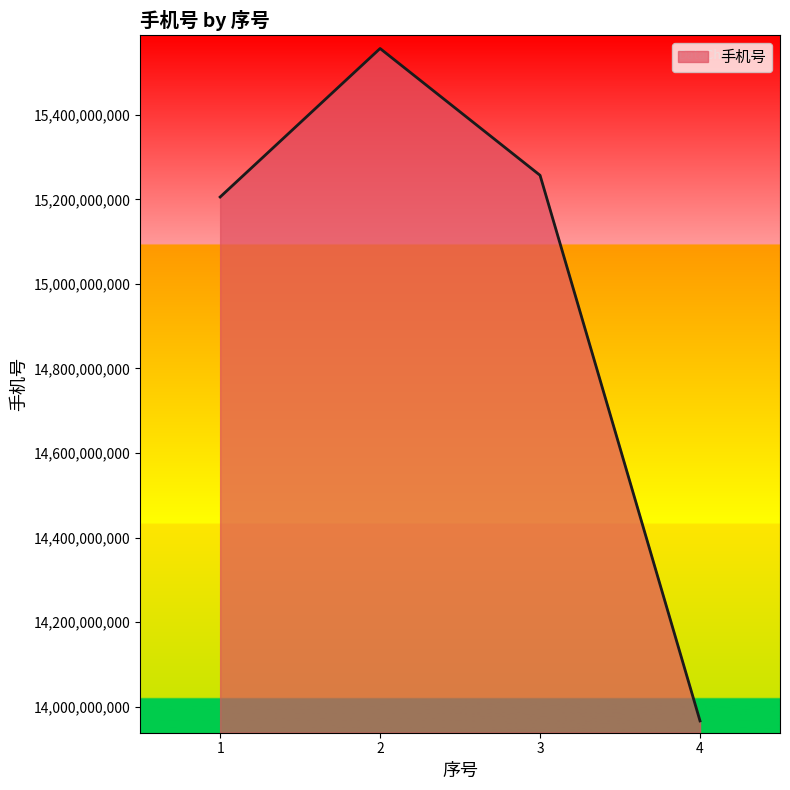

How many values are below 15256974798?

2